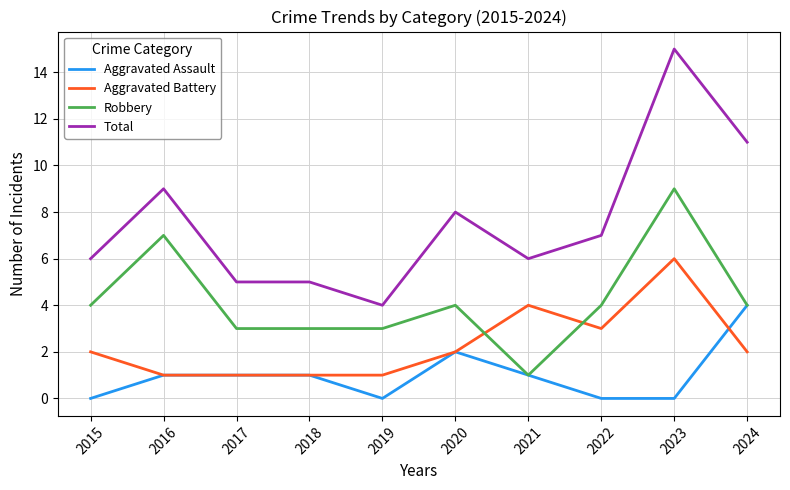

What are all the series names shown in the legend?

Aggravated Assault, Aggravated Battery, Robbery, Total